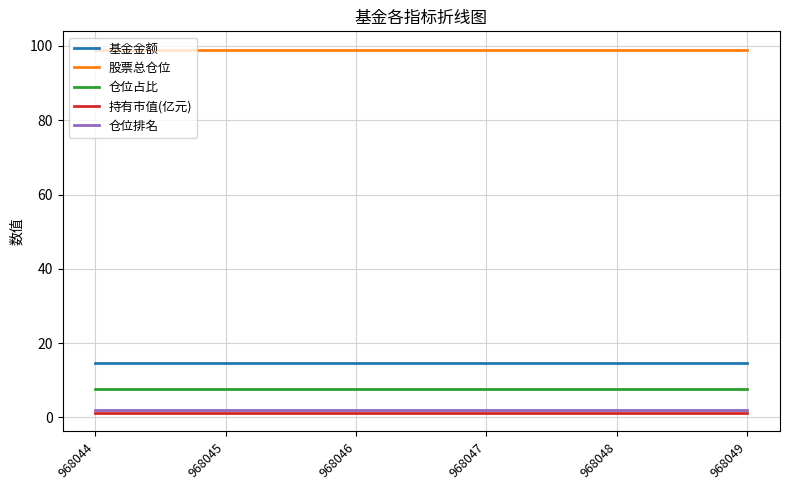

List the series in order of their peak value, highest first.

股票总仓位, 基金金额, 仓位占比, 仓位排名, 持有市值(亿元)